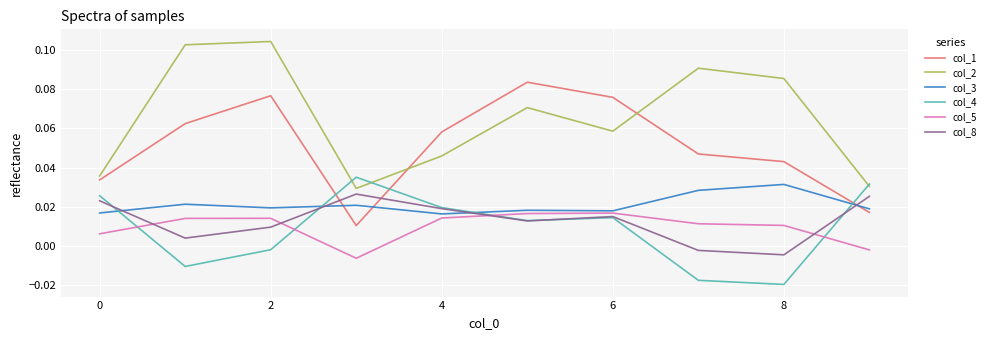

Rank the series by their maximum value, from lowest to highest.

col_5, col_8, col_3, col_4, col_1, col_2